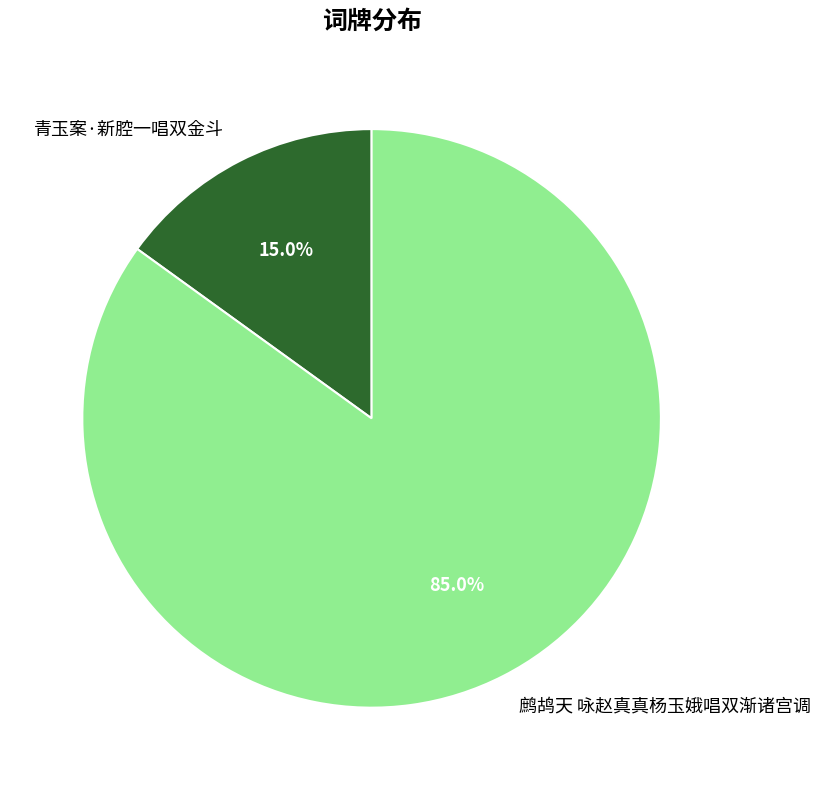

Which slice represents more than half of the pie?

鹧鸪天 咏赵真真杨玉娥唱双渐诸宫调